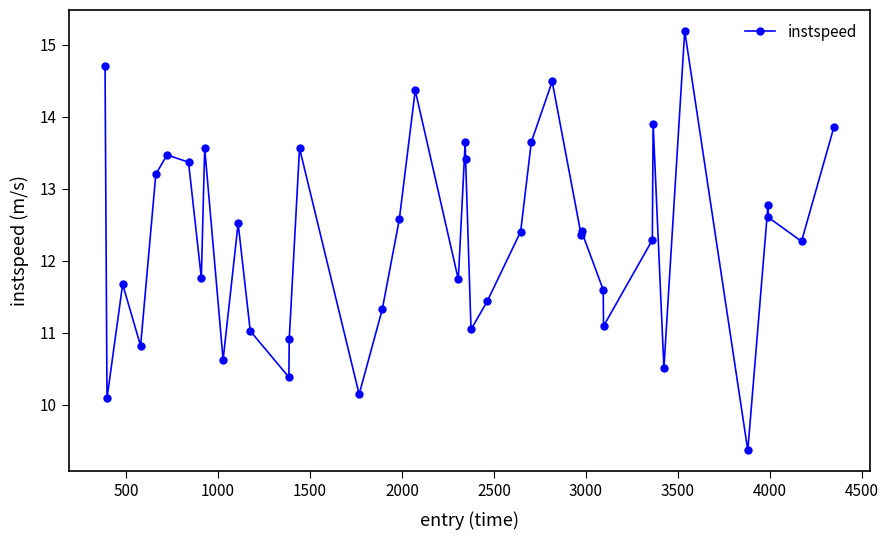

How many data points does each series have?

40